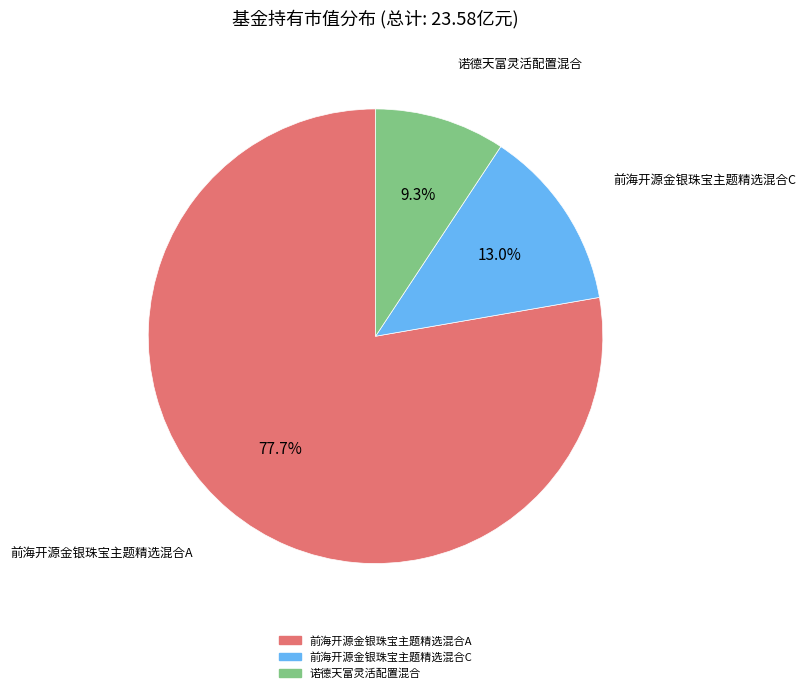

To the nearest percent, what portion does 前海开源金银珠宝主题精选混合A represent?

78%